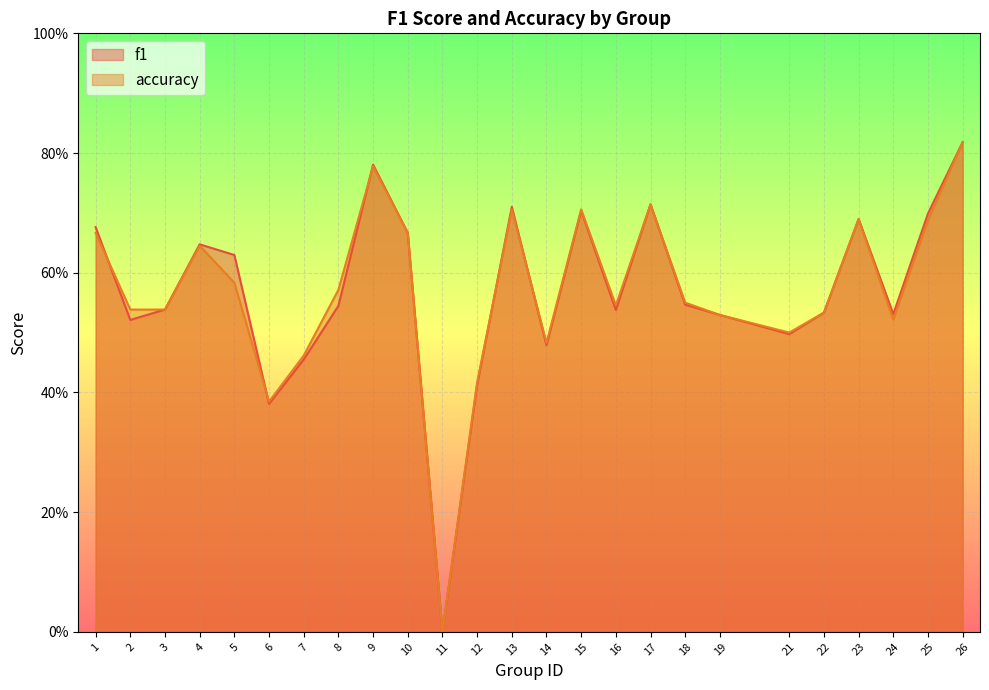

True or false: f1 has a value of 0.5 at 14.

True